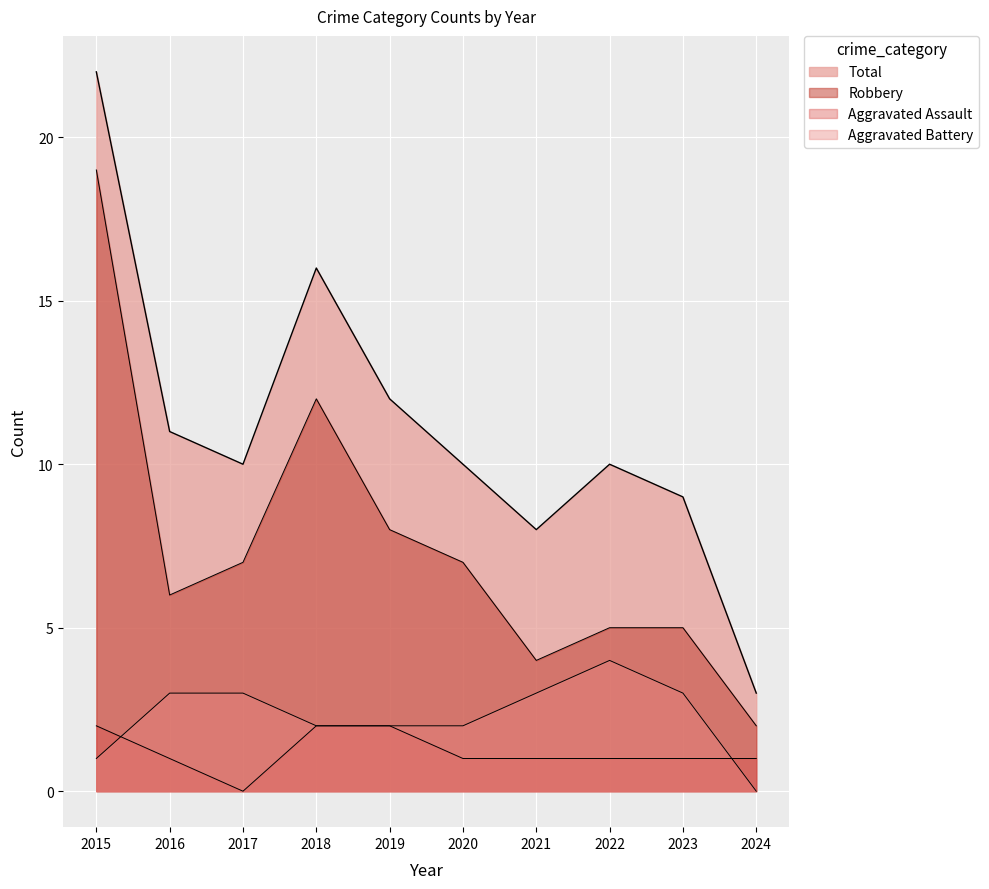

List the labels in order of Aggravated Assault value, smallest first.

2017, 2016, 2020, 2021, 2022, 2023, 2024, 2015, 2018, 2019